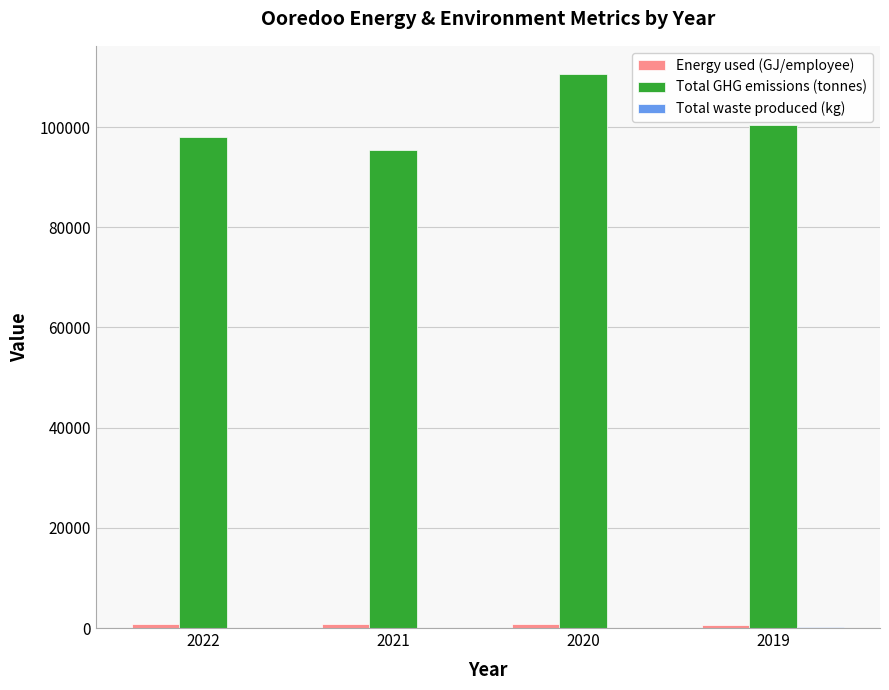

What is the highest value of the Total GHG emissions (tonnes) series?

110670.0